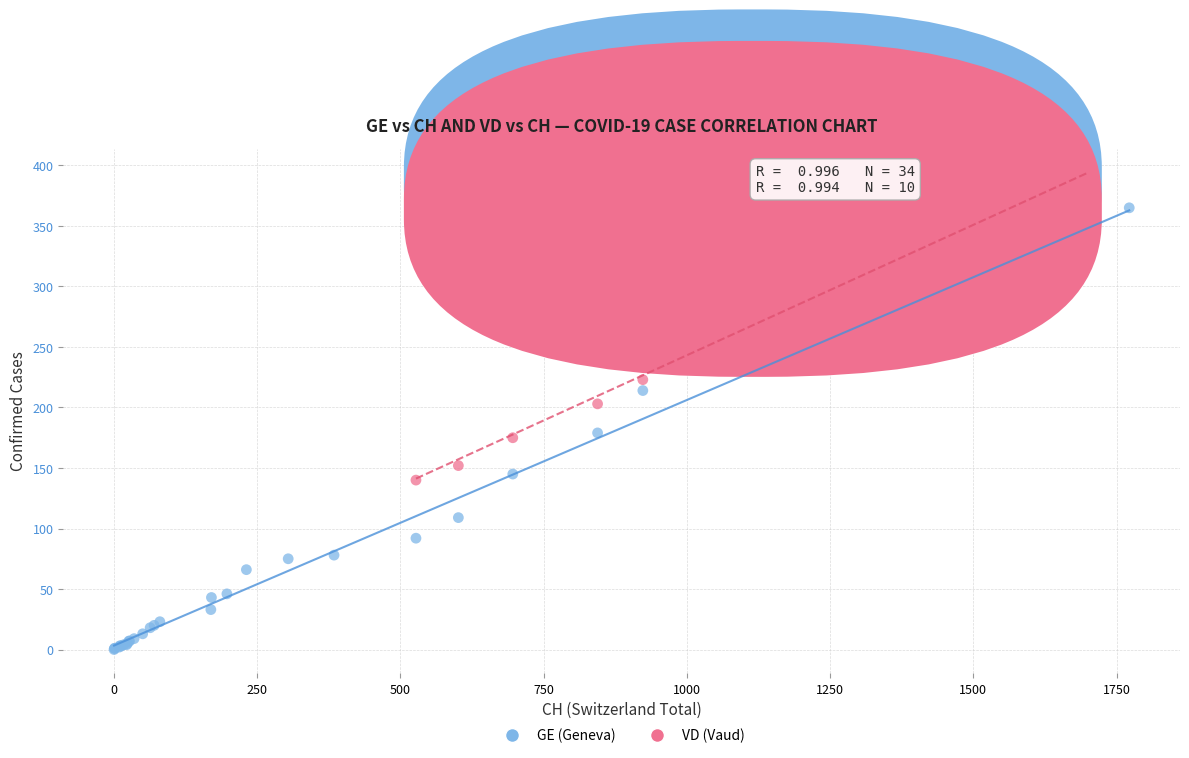

Which series contains the highest Y value?

VD (Vaud)